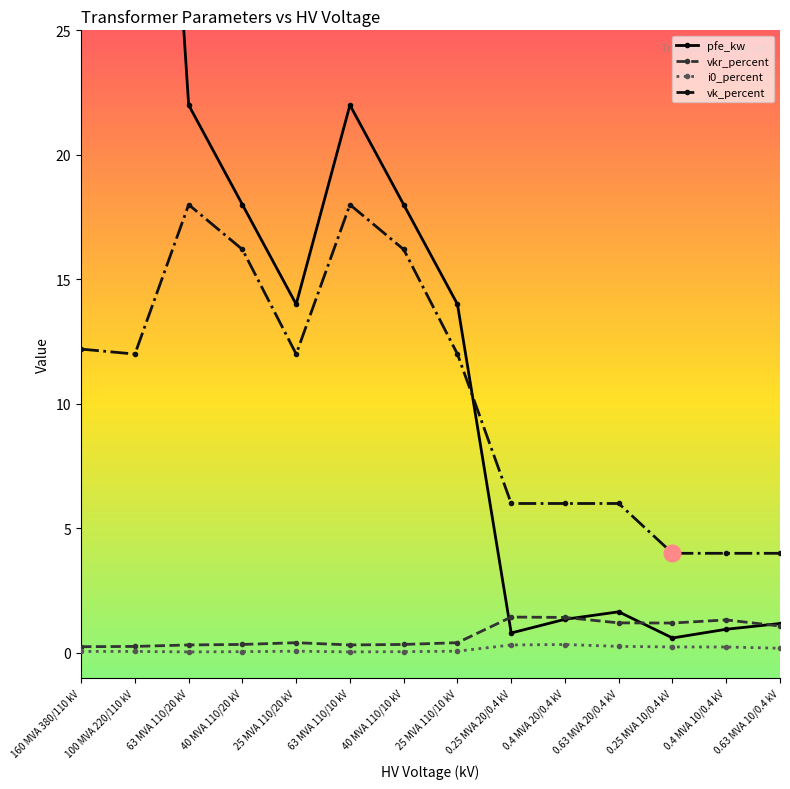

True or false: pfe_kw has a value of 18.0 at 40 MVA 110/20 kV.

True